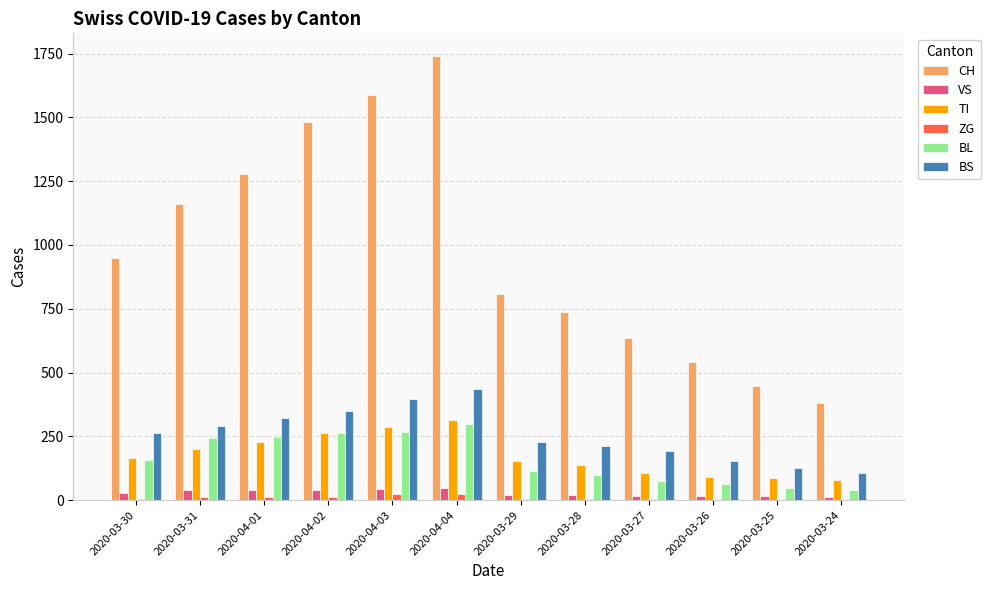

Which category has the highest value in the BS series?

2020-04-04